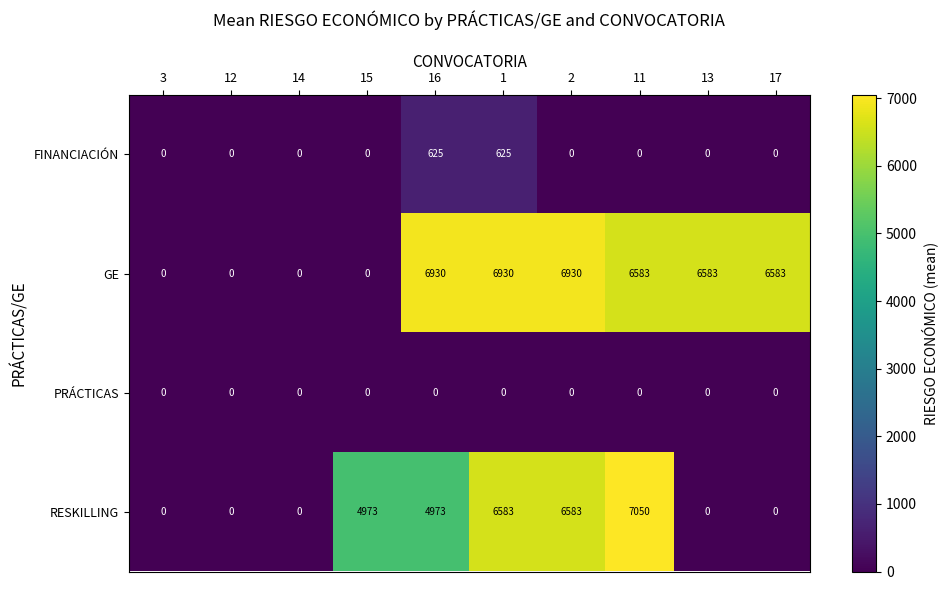

At how many categories does at least one series exceed 4102?

7